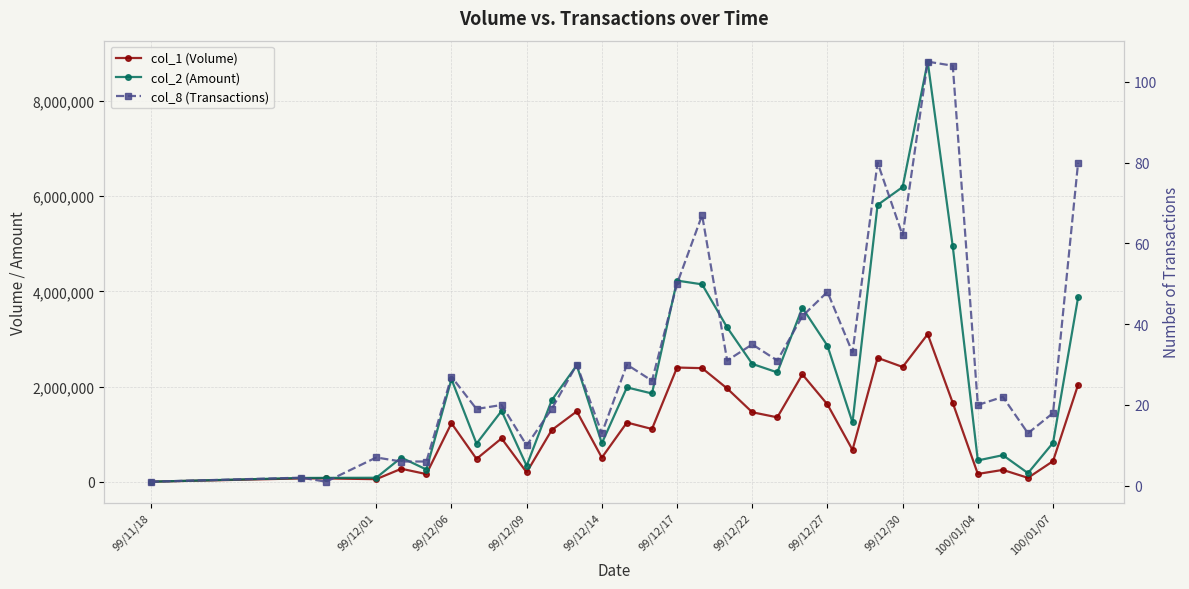

Which label corresponds to the smallest value in the chart?

99/11/18